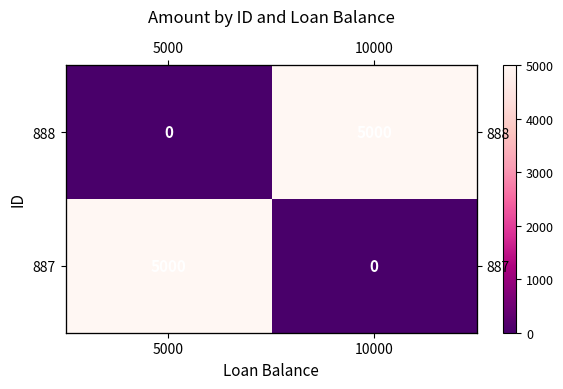

At which label is 887 closest to 2500?

5000